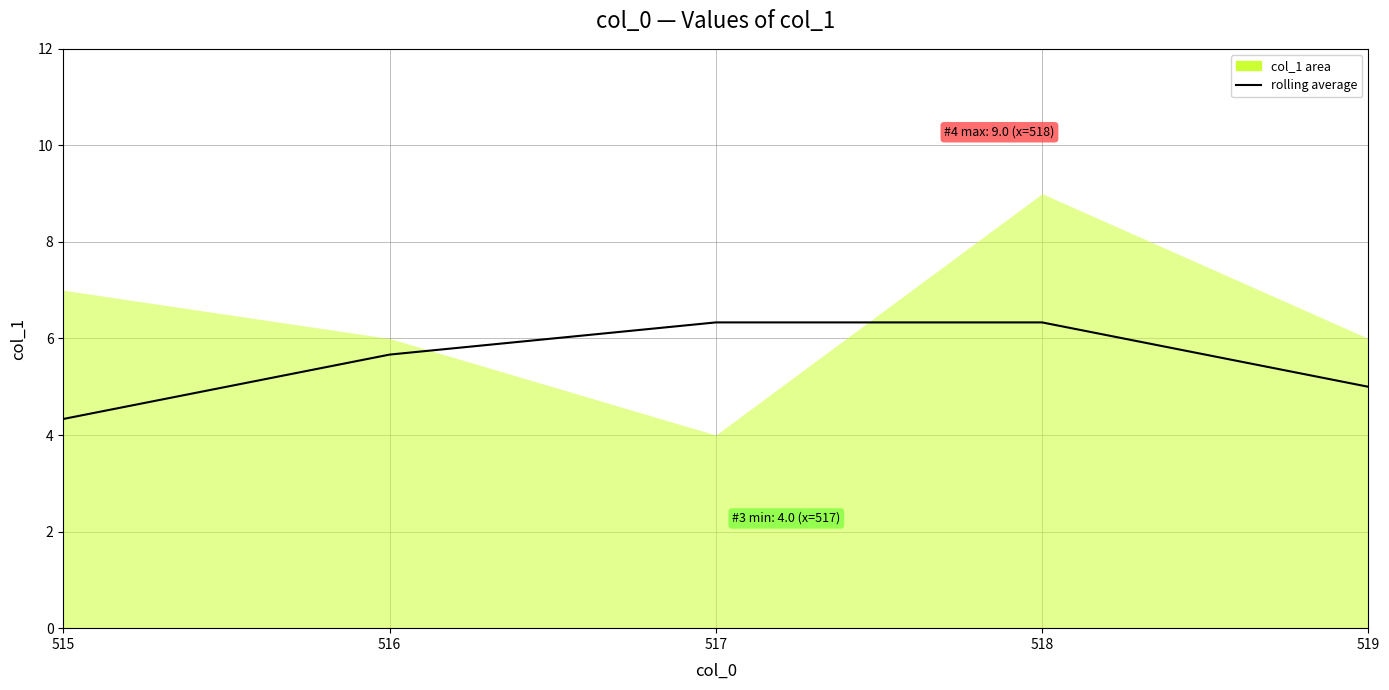

How many values are below 5?

1